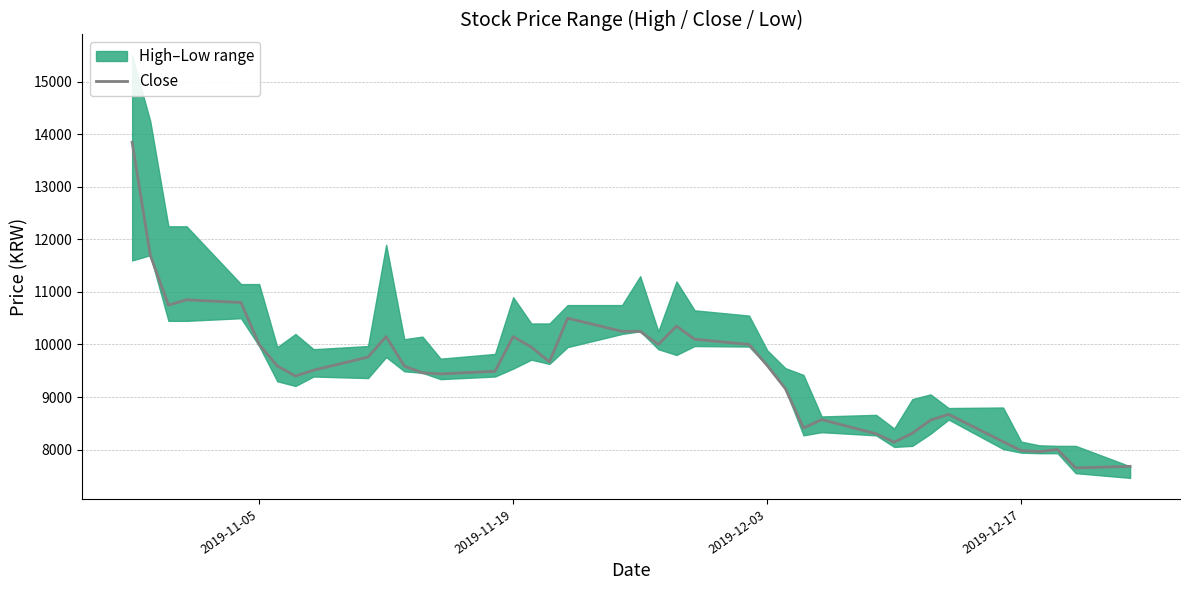

What is the difference between the second highest and minimum values?

4050